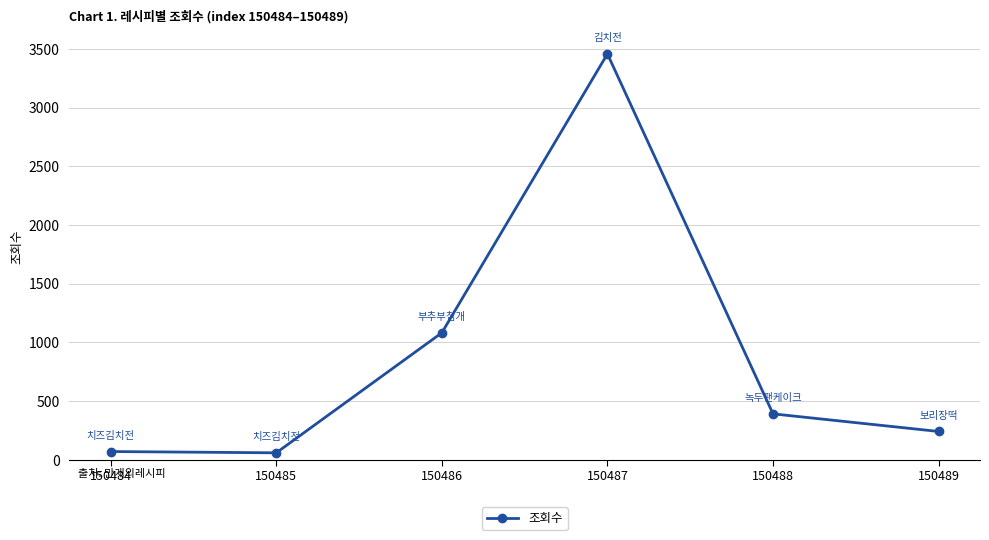

How many series are shown in this chart?

1